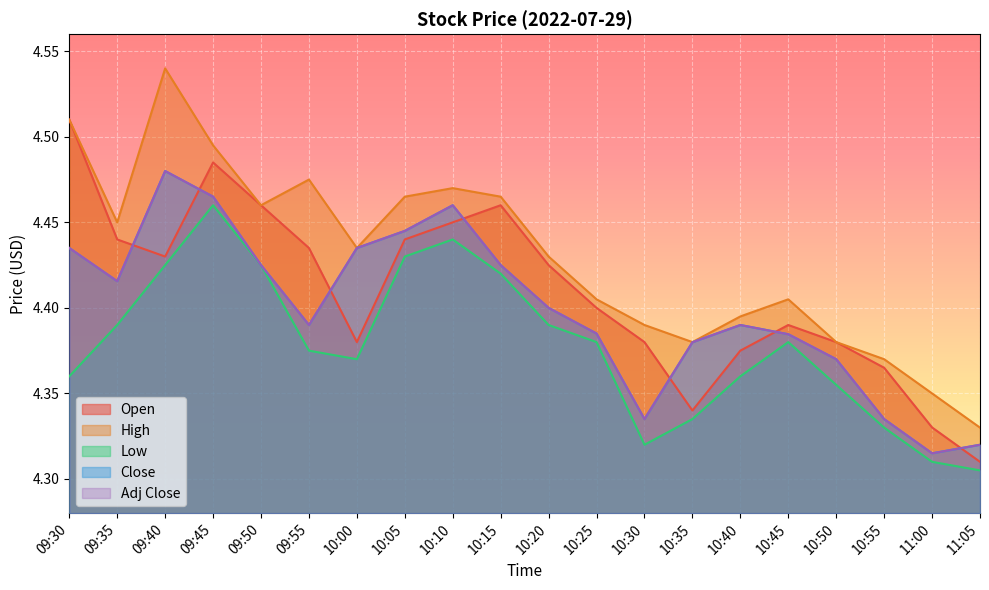

What is the label of the 12th point from the right?

10:10